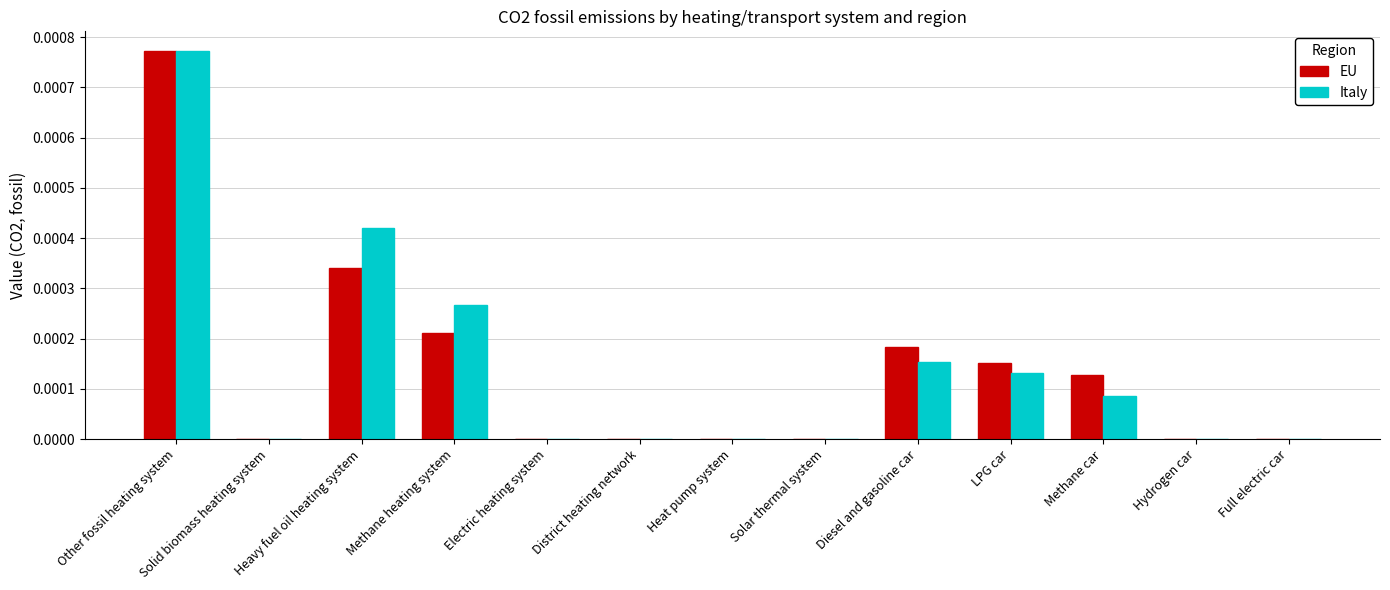

Which category has the highest value across all series?

Other fossil heating system